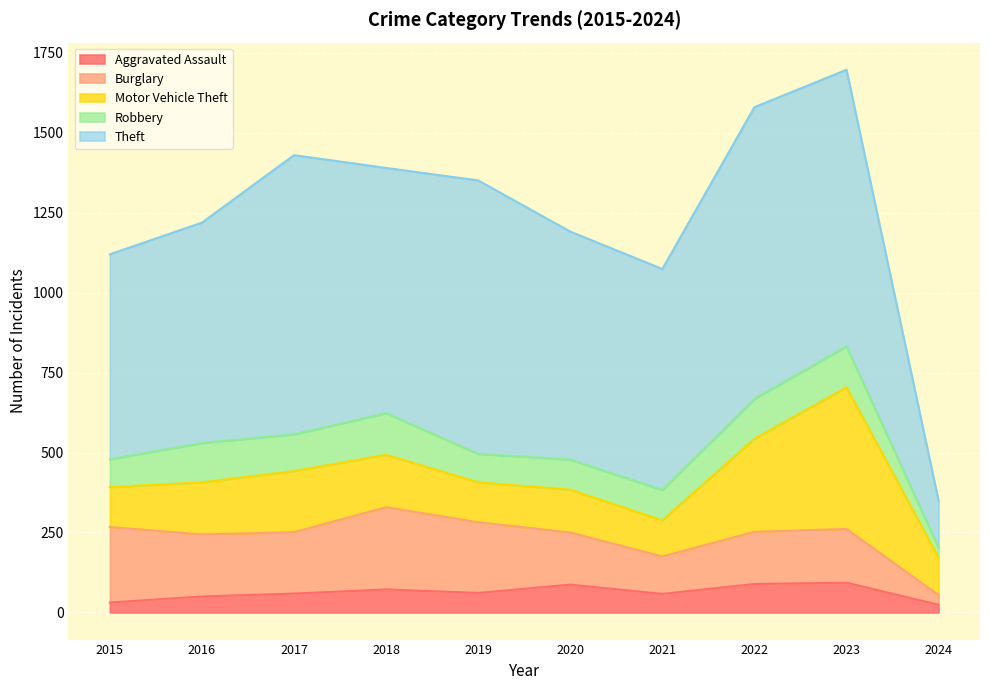

The Burglary series shows 162 at 2018. True or false?

False